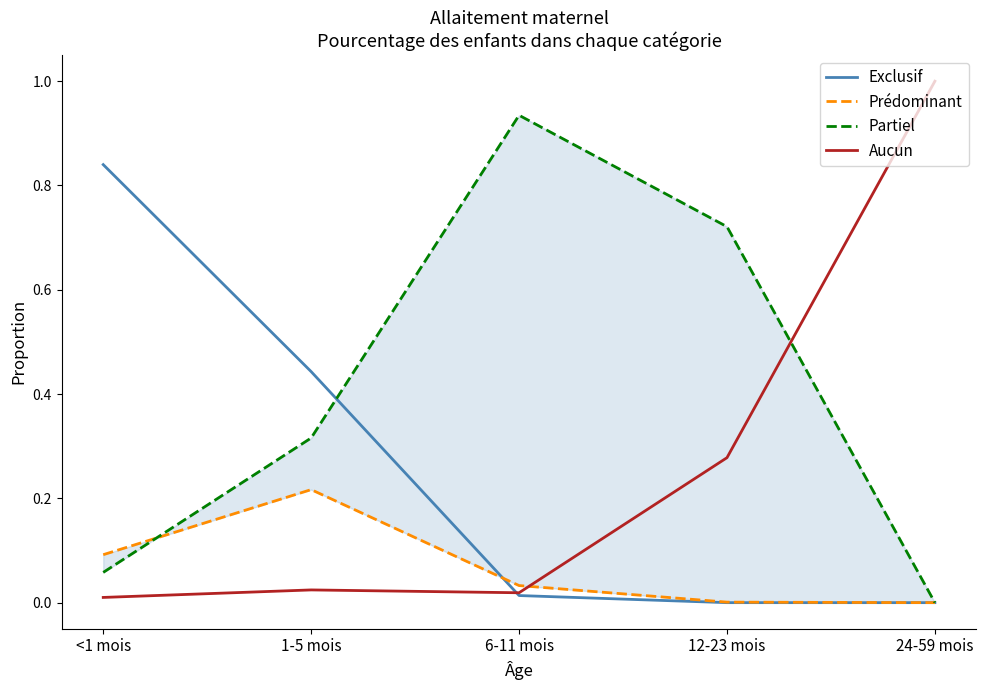

How many lines are shown in the chart?

4